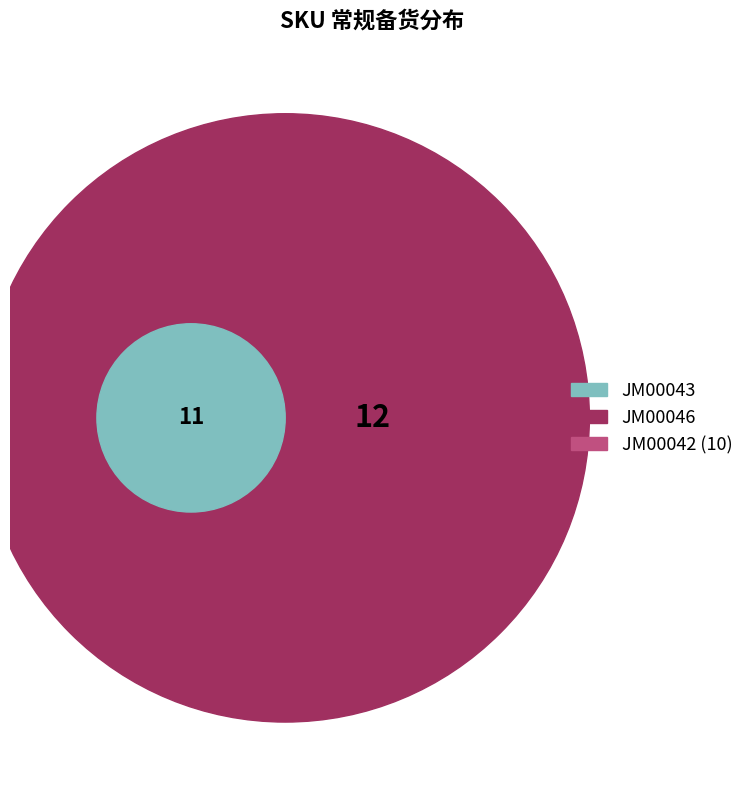

To the nearest percent, what is the difference between the largest and smallest slice percentages?

6%